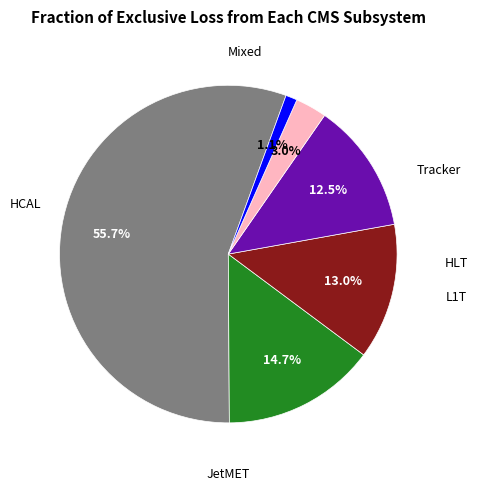

Is there a majority slice in this chart?

Yes